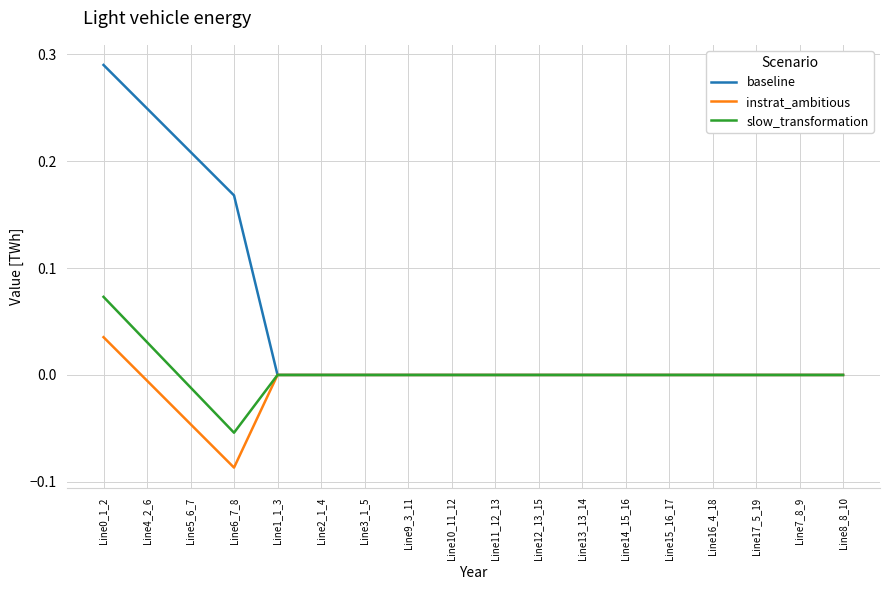

Which series has the largest total across all categories?

baseline